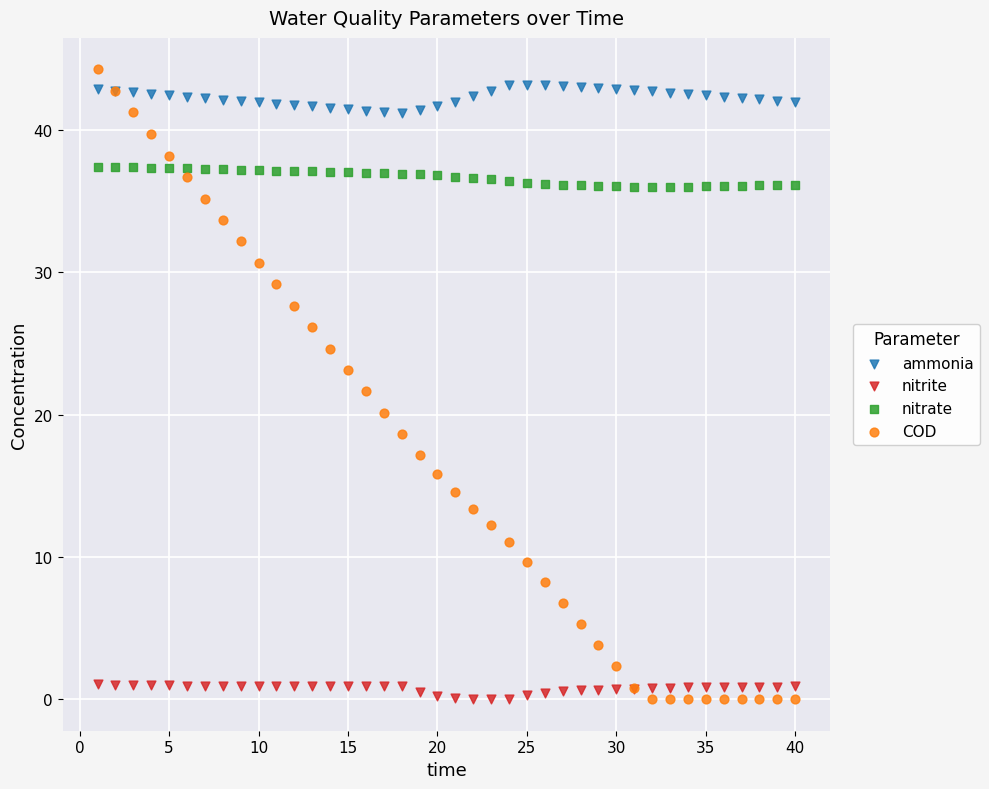

Which series has the widest spread of Y values?

COD